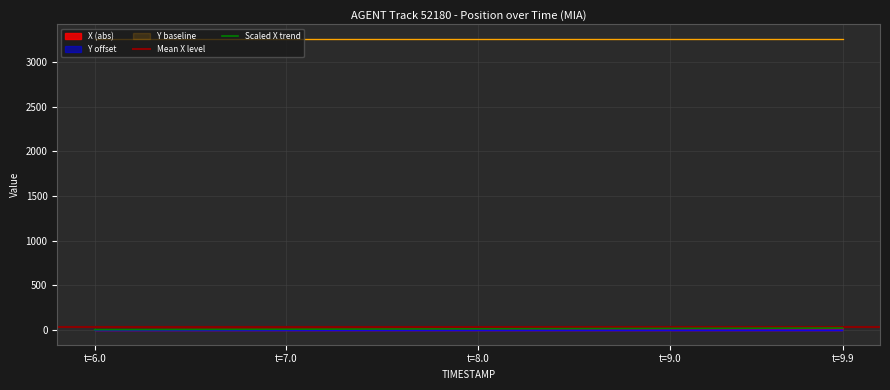

At which label does X (abs) first exceed 24?

7.9